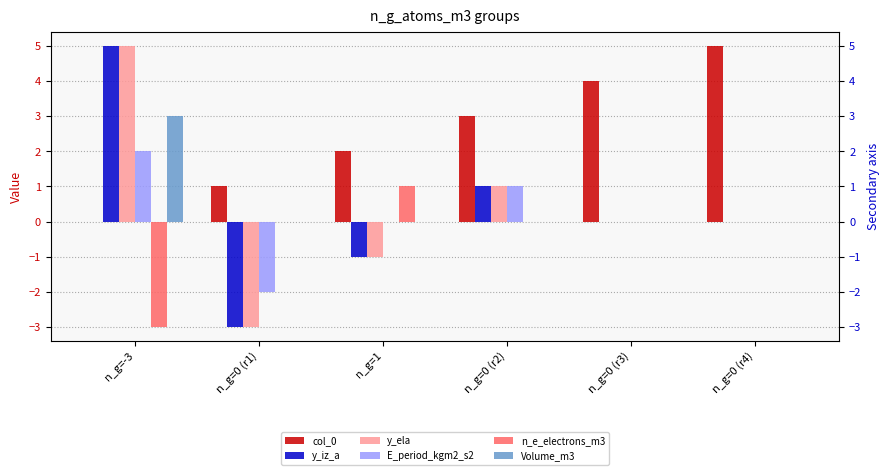

The value of y_ela at n_g=0 (r1) is -3. True or false?

True